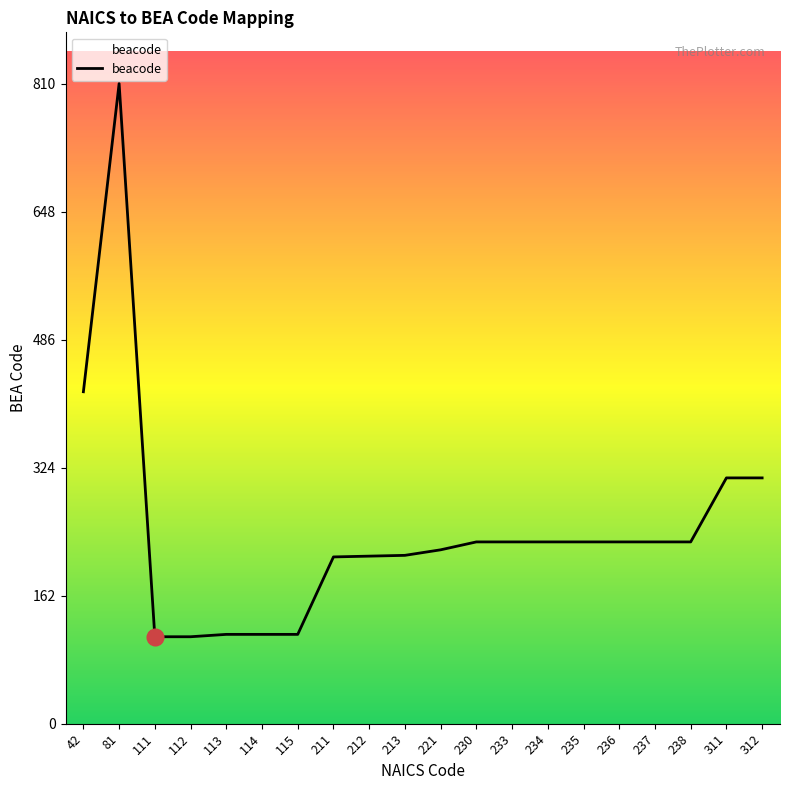

Read the value at 213, to the nearest 50.

200